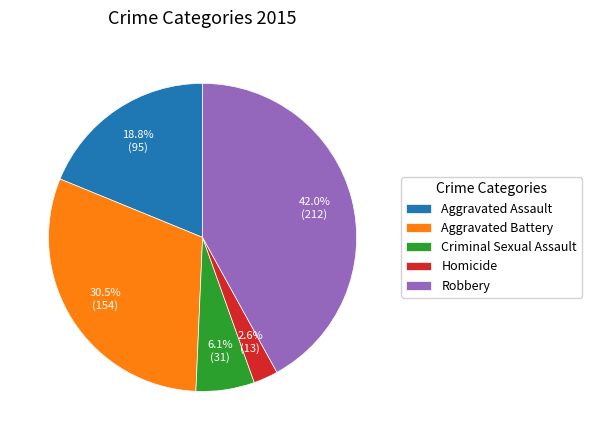

To the nearest percent, what is the average slice percentage?

20%